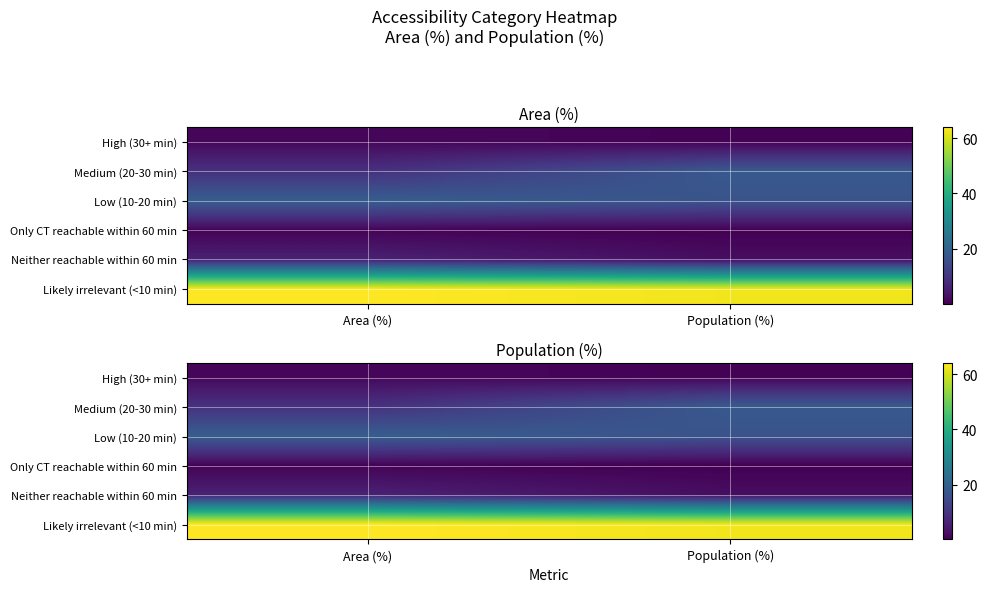

How many data points in Neither reachable within 60 min are above 6?

1